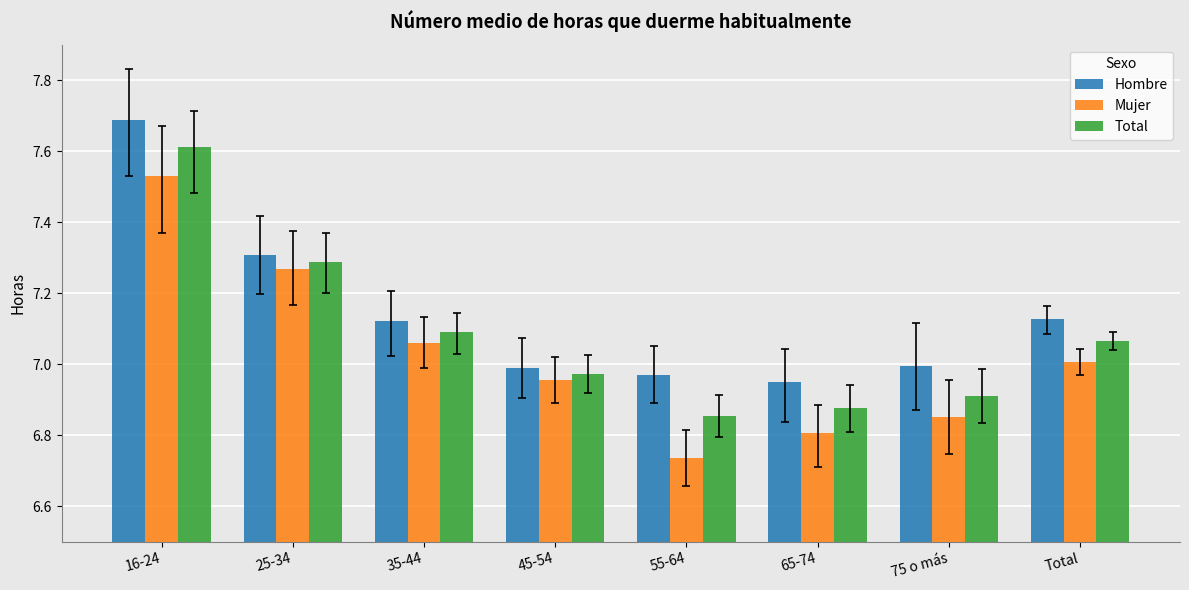

Are the bars horizontal?

No